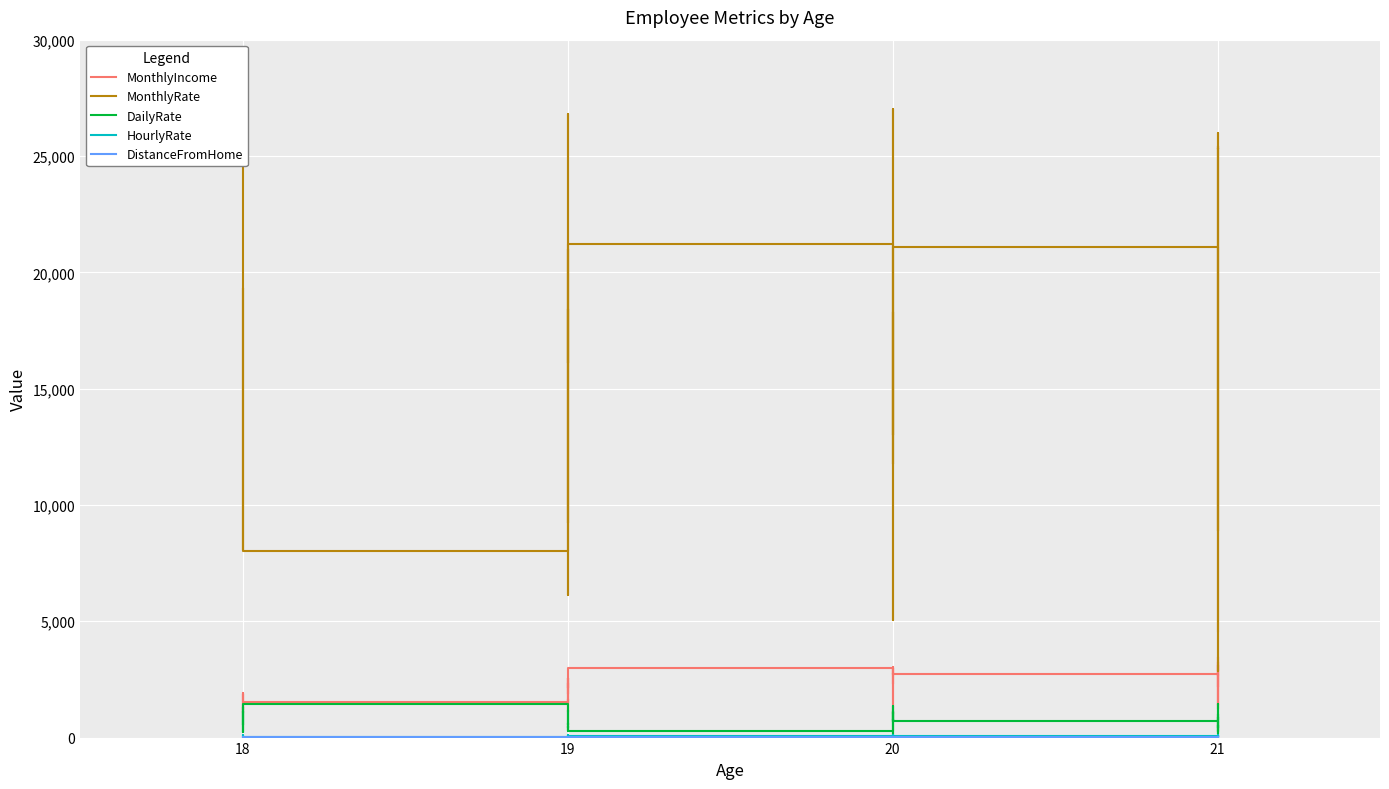

What is the maximum value for HourlyRate?

100